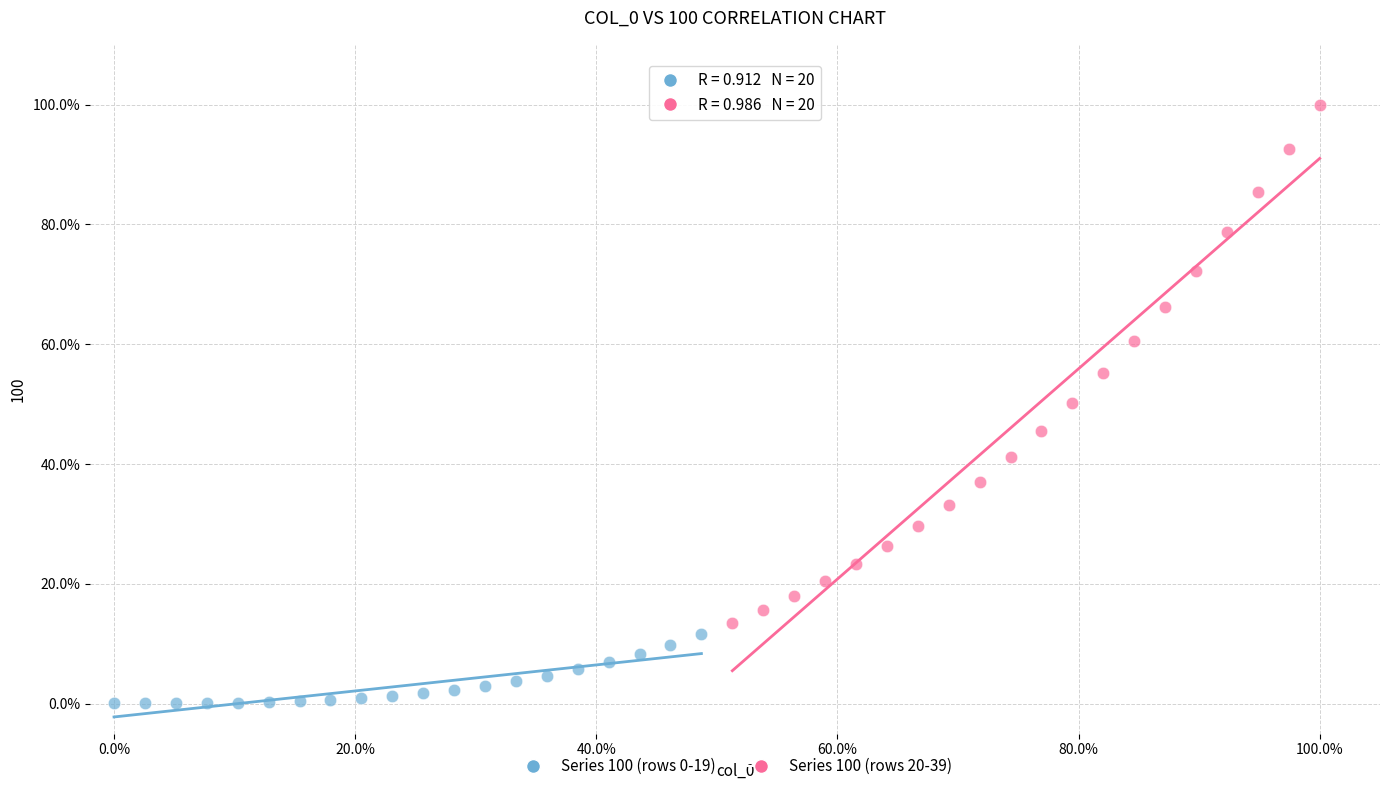

Which series reaches the maximum Y coordinate?

Series 100 (rows 20-39)